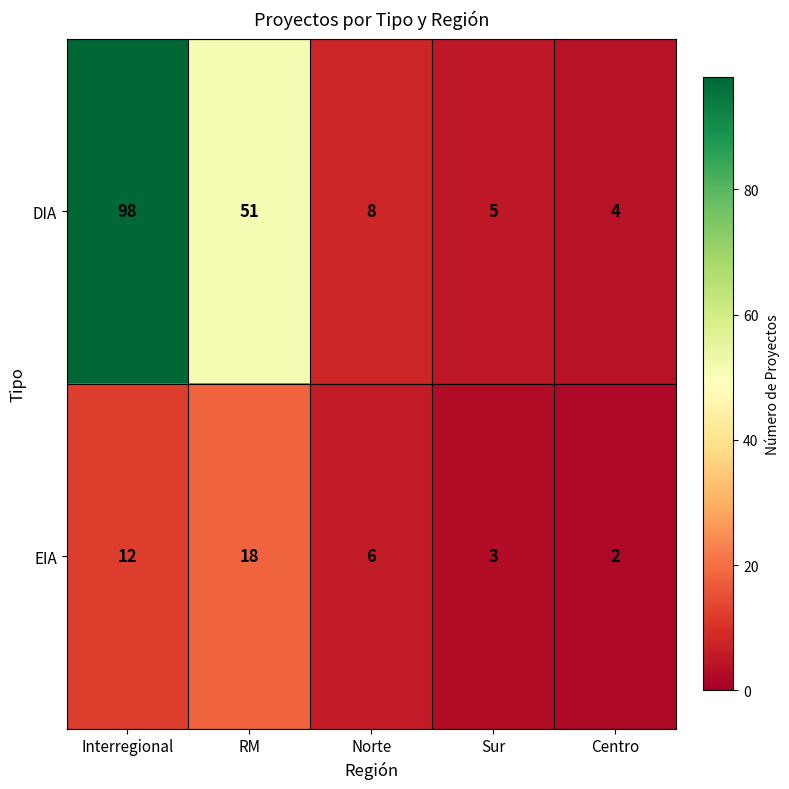

What is the difference between the maximum and minimum values in the DIA series?

94